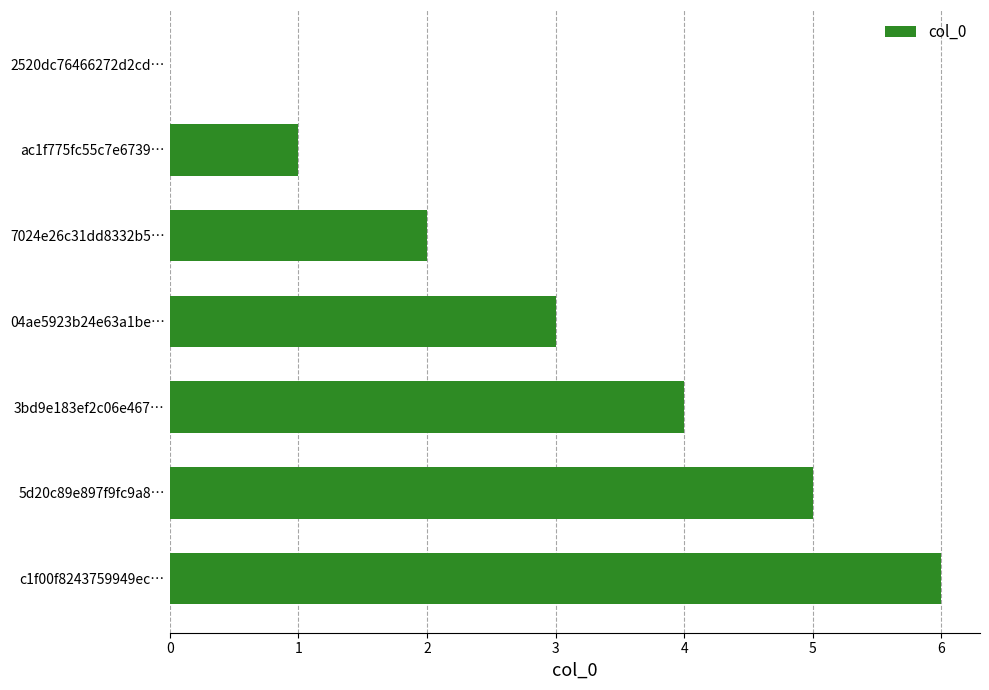

Which has a higher value, 5d20c89e897f9fc9a8… or 04ae5923b24e63a1be…?

5d20c89e897f9fc9a8…